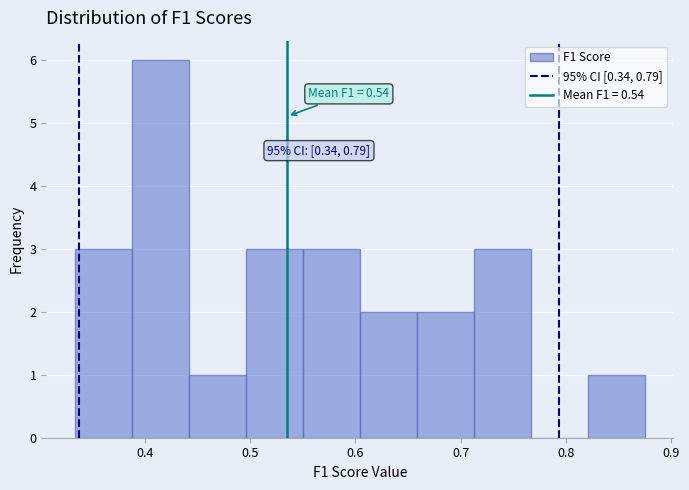

Which range on the x-axis has the tallest bar?

0.39 to 0.44